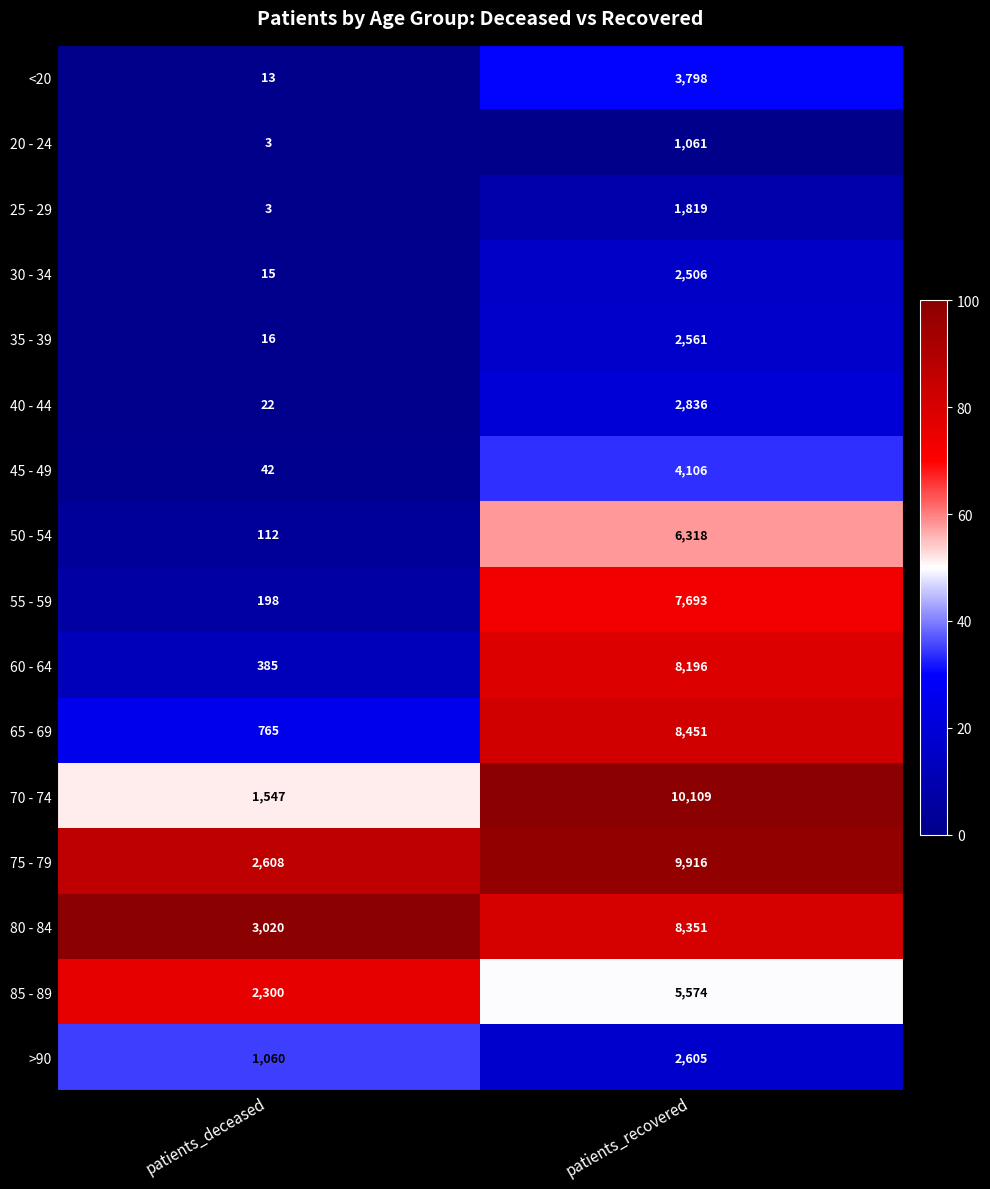

At which category is the sum across all series the highest?

patients_recovered